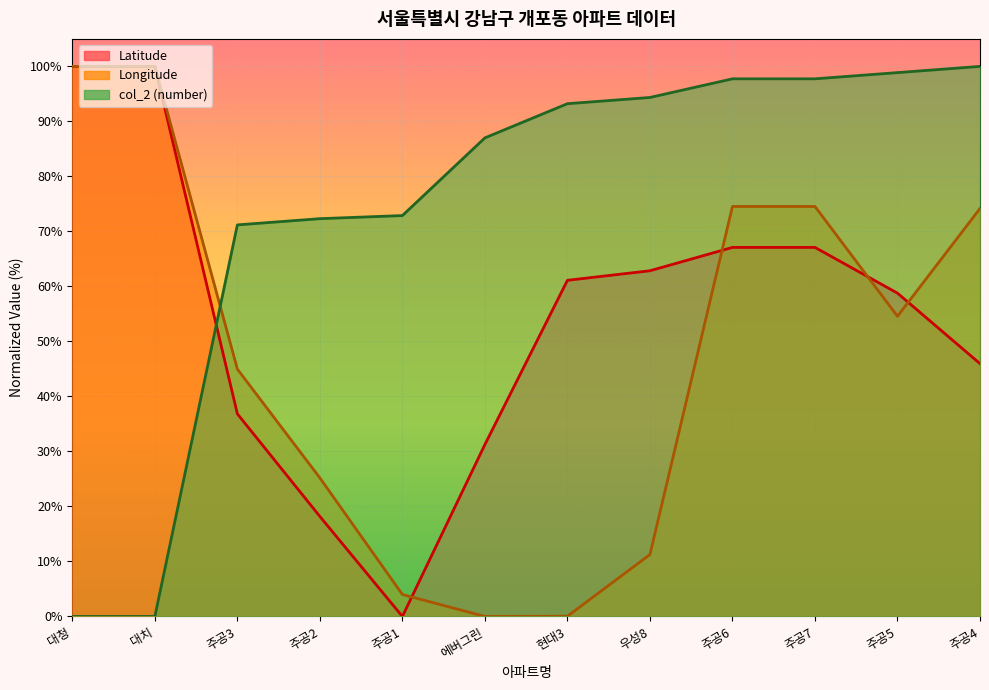

The Longitude series shows 166.3 at 대치. True or false?

False